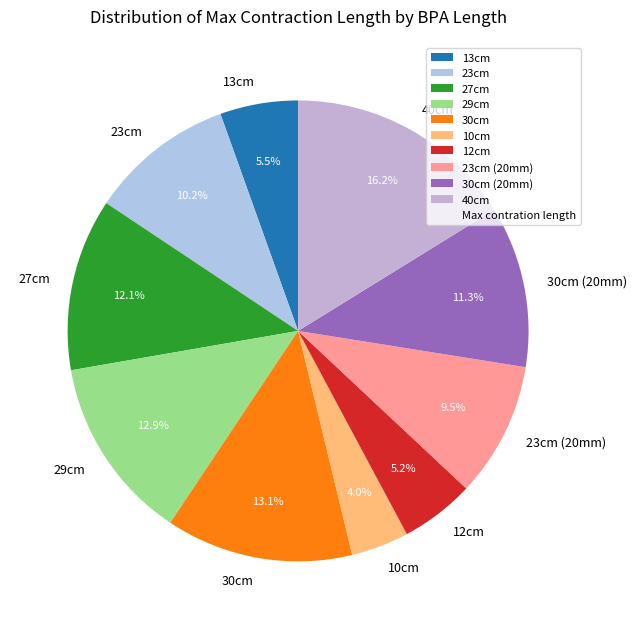

To the nearest percent, what percentage of the pie is 12cm?

5%